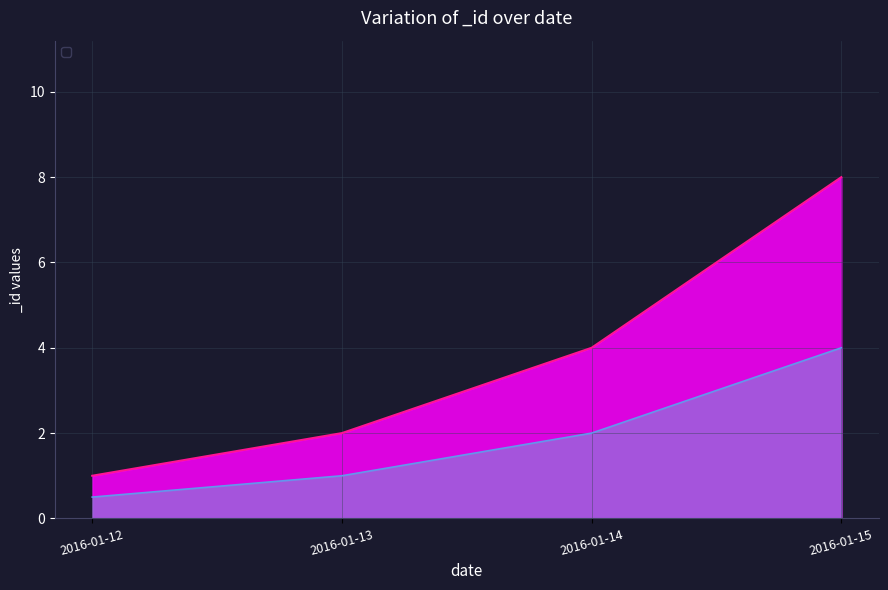

What is the sum of the values at 2016-01-13 and 2016-01-15?

10